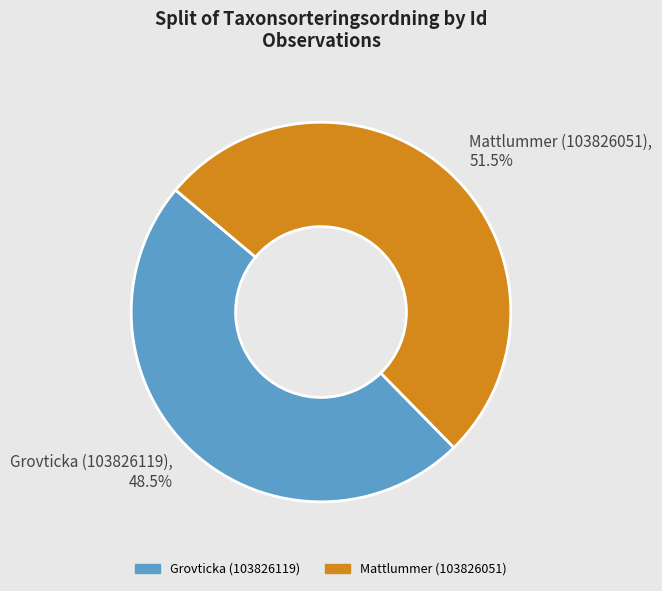

Between Grovticka (103826119) and Mattlummer (103826051), which is larger?

Mattlummer (103826051)